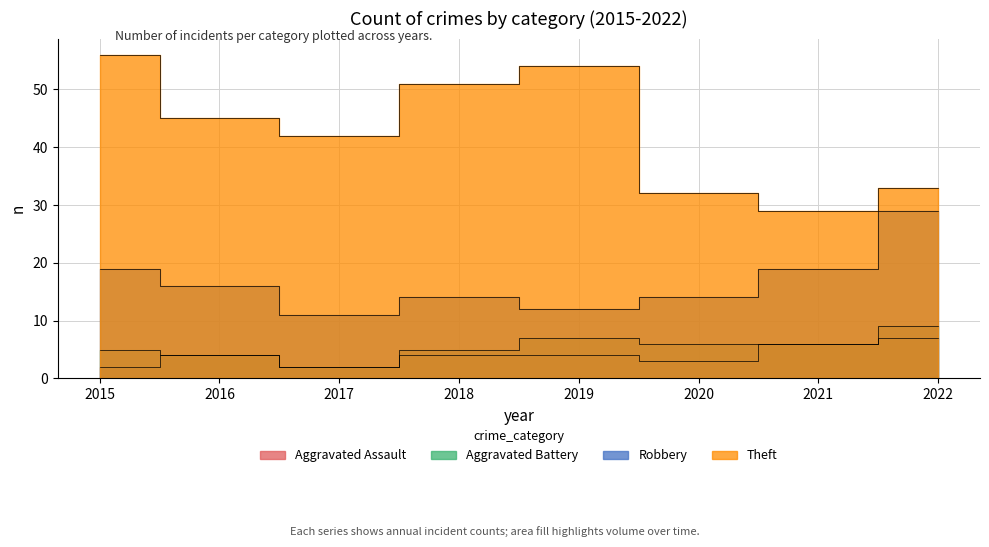

What is the difference between the Aggravated Battery values at 2022 and 2017?

7